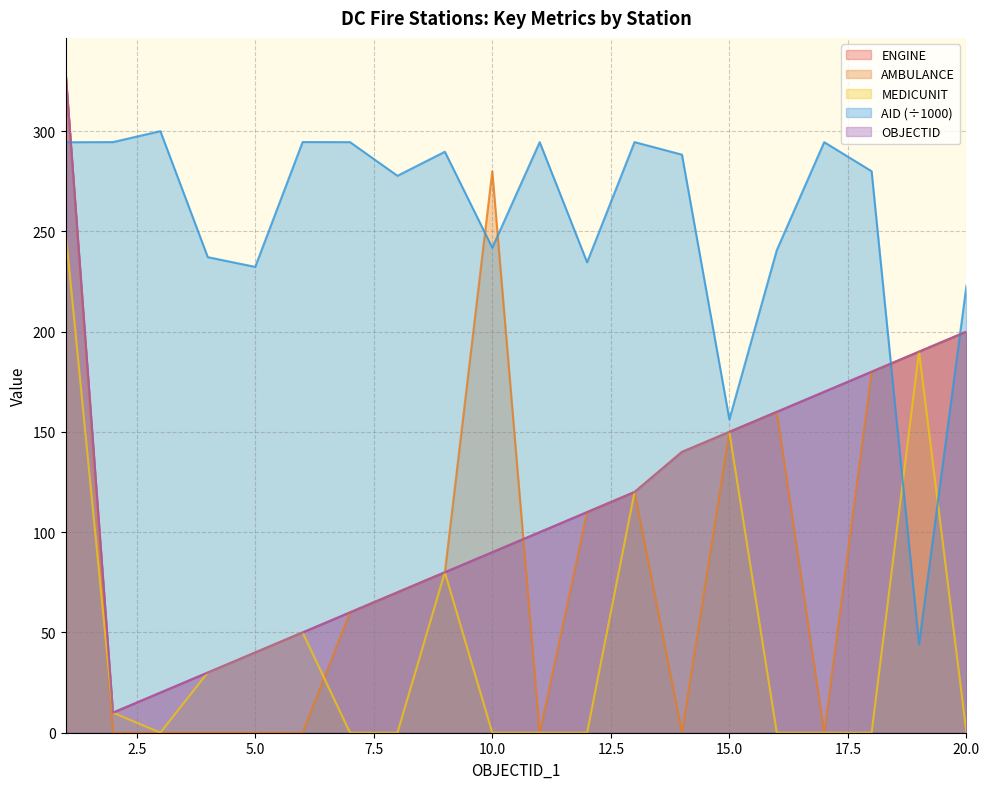

Rank the series at 6 from highest to lowest value.

AID, OBJECTID, ENGINE, MEDICUNIT, AMBULANCE